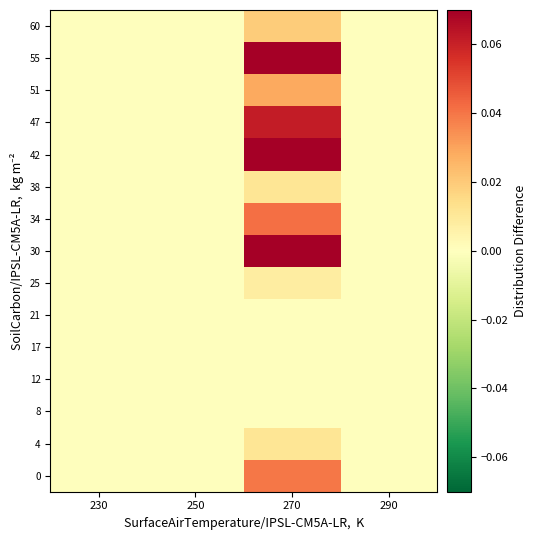

Reading left to right, list all the values displayed in this chart.

60: 230=0.0	250=0.0	270=0.0	290=0.0
55: 230=0.0	250=0.0	270=0.1	290=0.0
51: 230=0.0	250=0.0	270=0.0	290=0.0
47: 230=0.0	250=0.0	270=0.1	290=0.0
42: 230=0.0	250=0.0	270=0.1	290=0.0
38: 230=0.0	250=0.0	270=0.0	290=0.0
34: 230=0.0	250=0.0	270=0.0	290=0.0
30: 230=0.0	250=0.0	270=0.1	290=0.0
25: 230=0.0	250=0.0	270=0.0	290=0.0
21: 230=0.0	250=0.0	270=0.0	290=0.0
17: 230=0.0	250=0.0	270=0.0	290=0.0
12: 230=0.0	250=0.0	270=0.0	290=0.0
8: 230=0.0	250=0.0	270=0.0	290=0.0
4: 230=0.0	250=0.0	270=0.0	290=0.0
0: 230=0.0	250=0.0	270=0.0	290=0.0